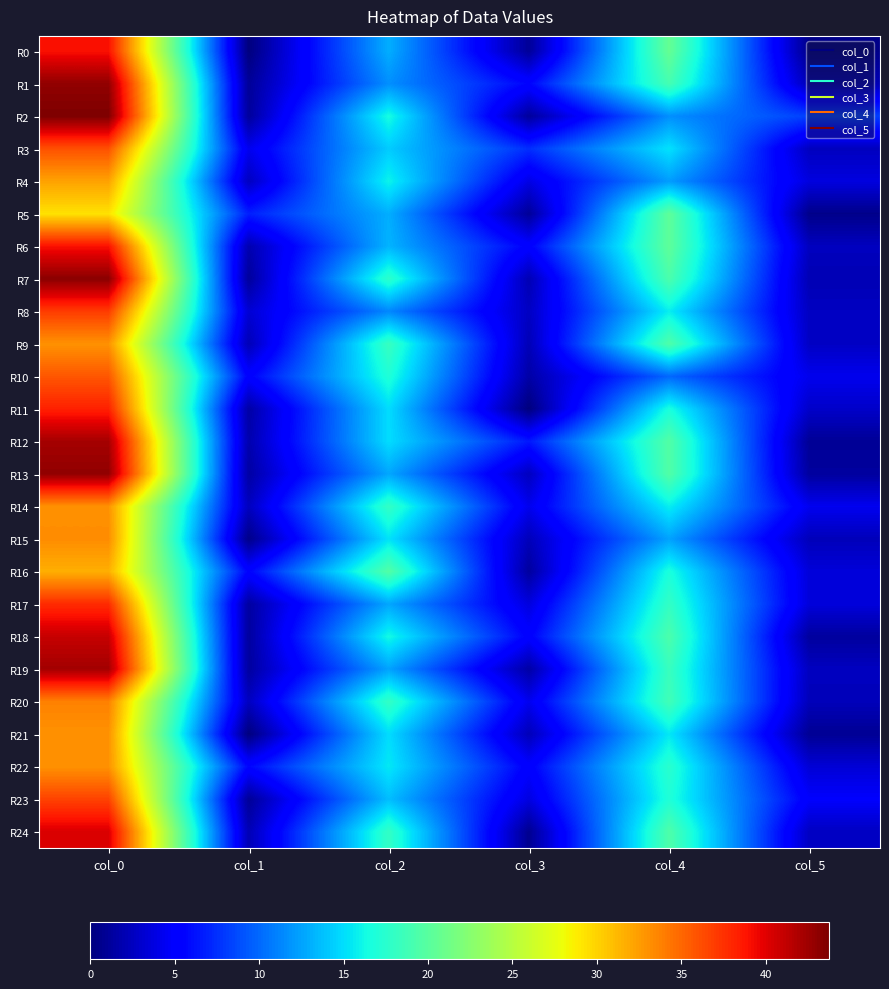

What is the greatest value displayed?

43.8